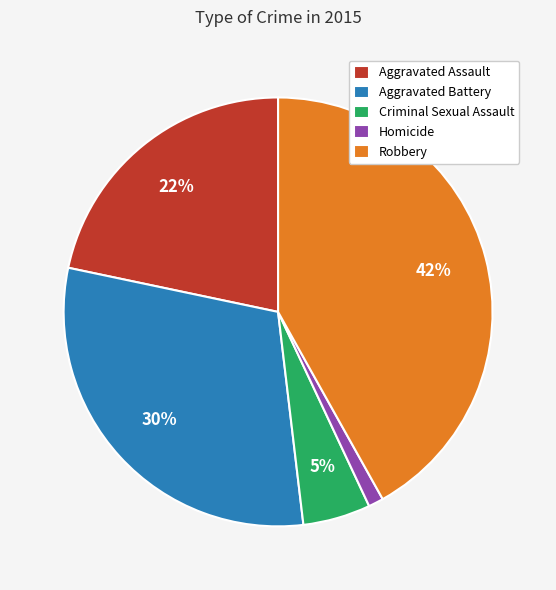

Between Aggravated Battery and Aggravated Assault, which is larger?

Aggravated Battery